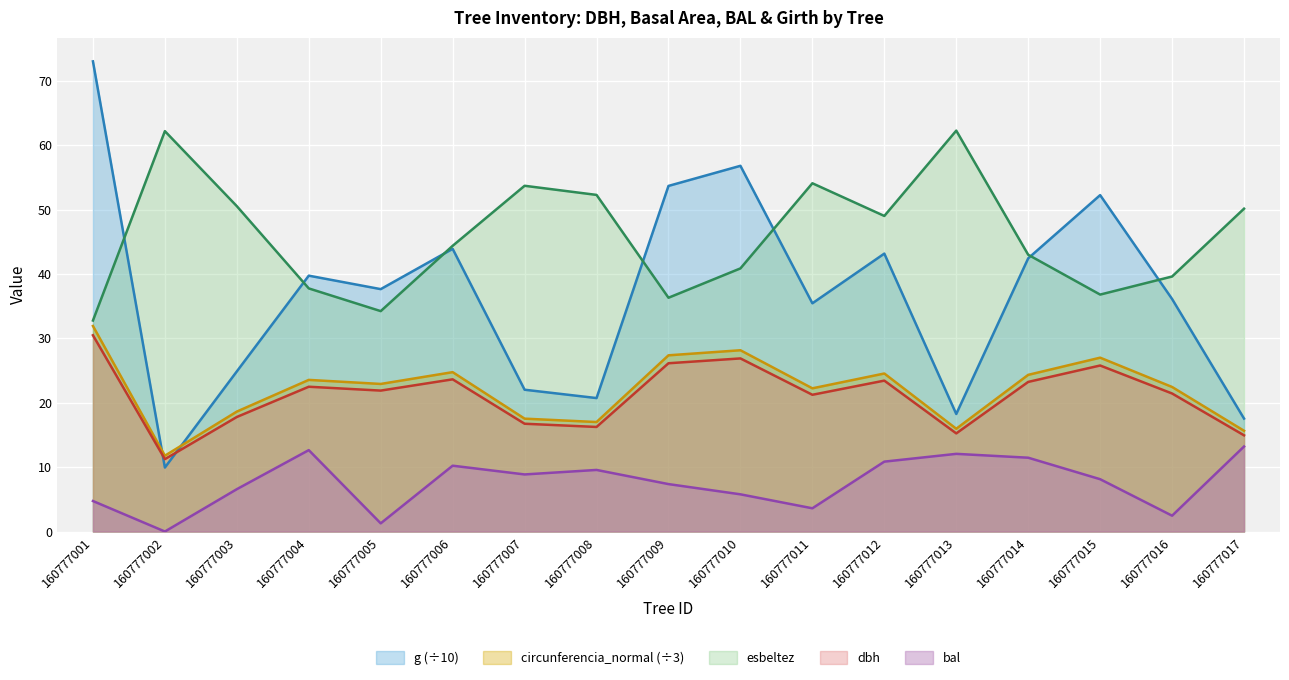

True or false: circunferencia_normal and g cross at least once.

True